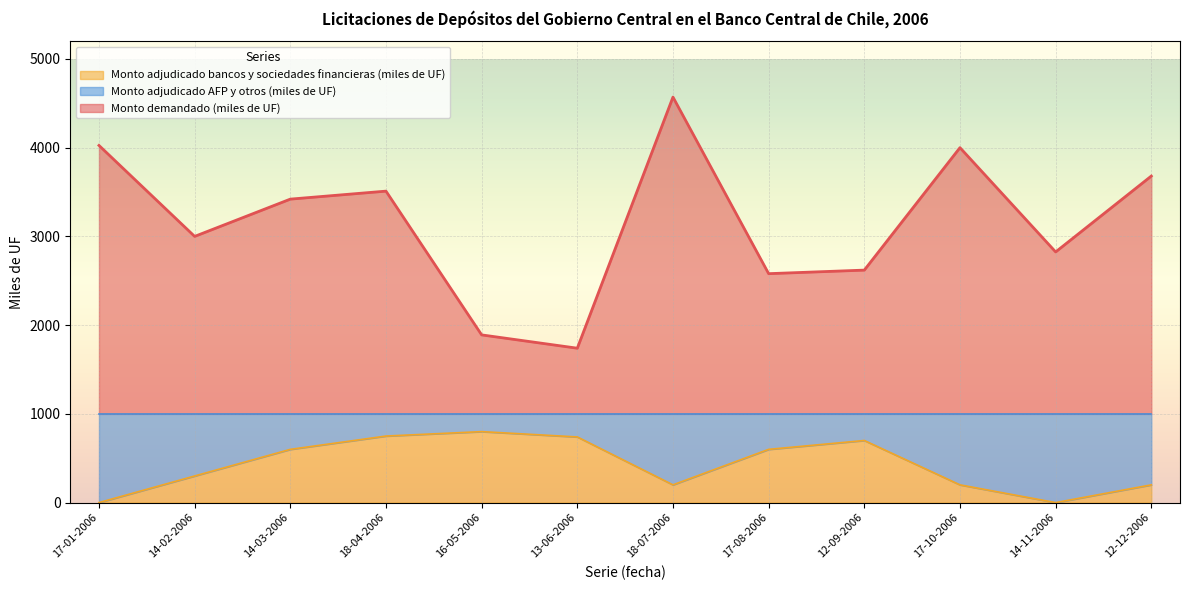

Is it true that Monto demandado (miles de UF) equals 610 at 16-05-2006?

False